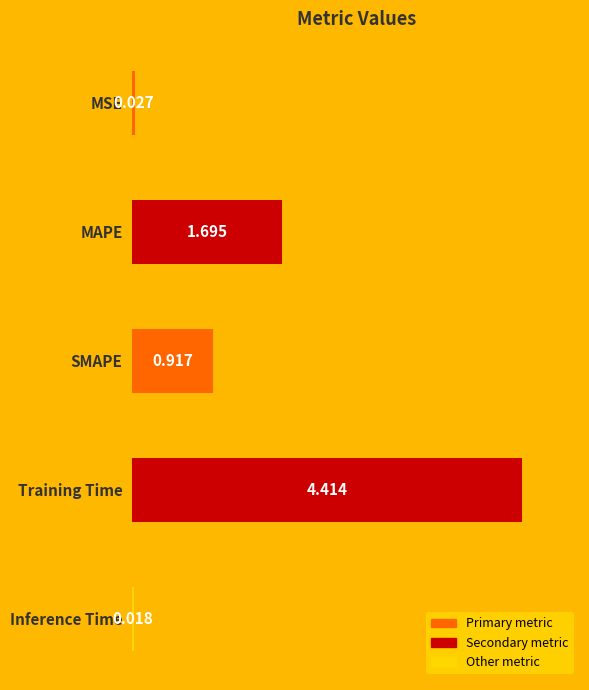

Between Inference Time and MAPE, which is larger?

MAPE